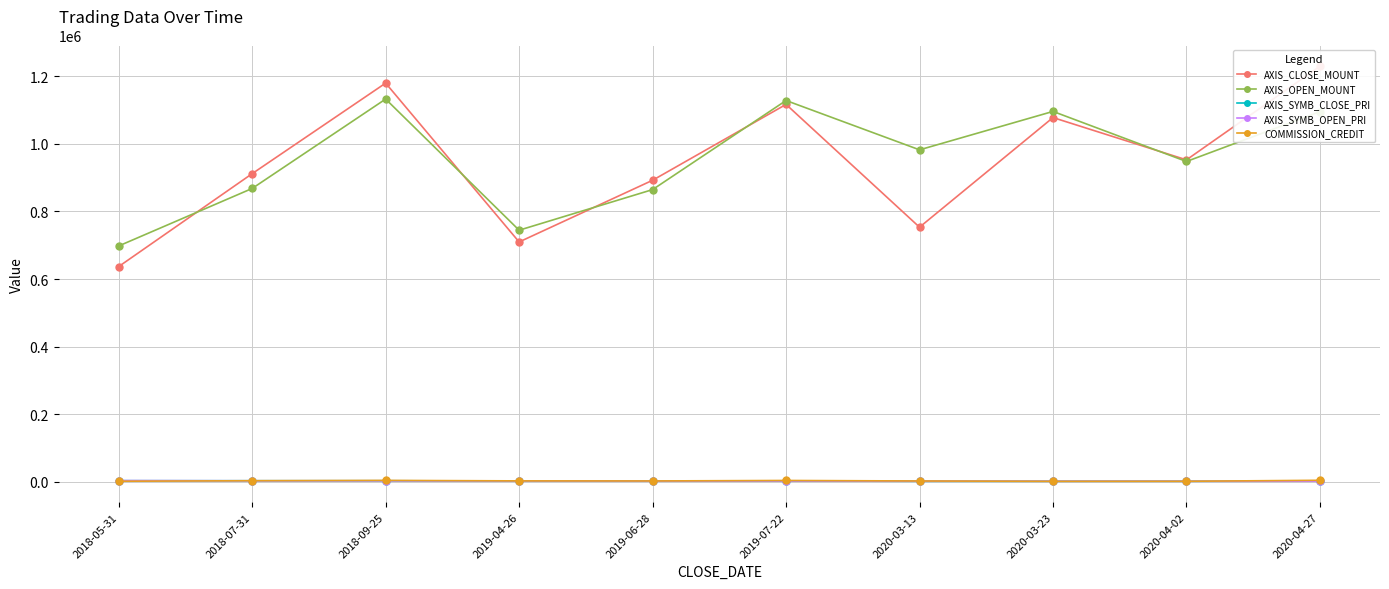

What is the value of the AXIS_SYMB_OPEN_PRI point at the 5th from the left?

2162